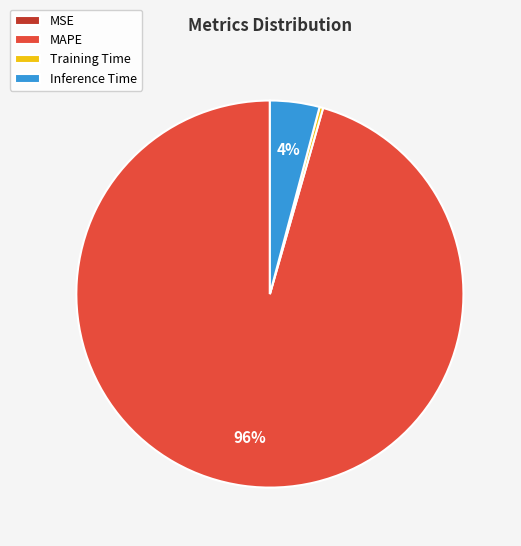

Which category has the biggest portion of the pie?

MAPE